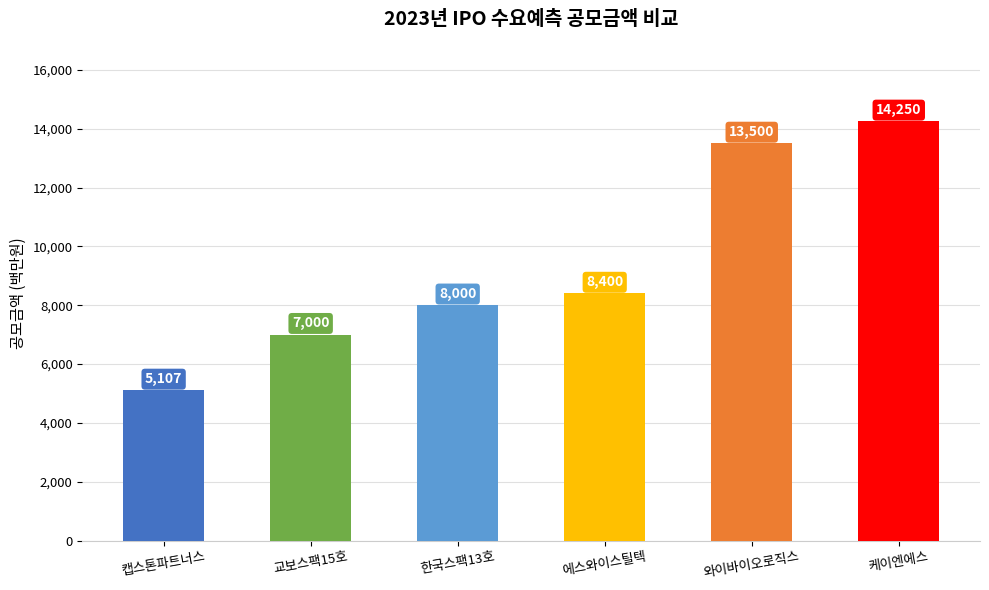

What position from the right is 에스와이스틸텍?

3